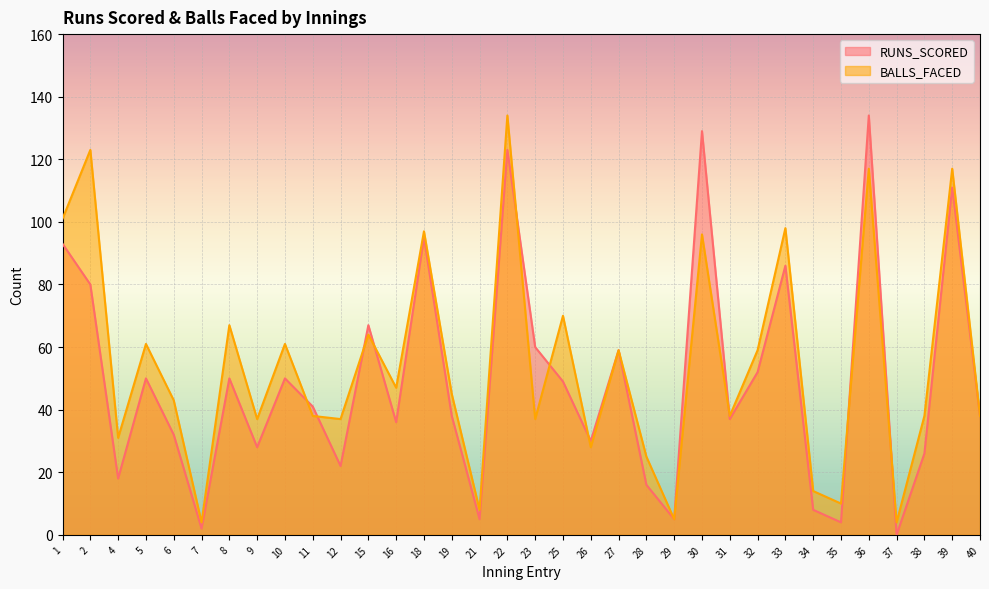

How many times do BALLS_FACED and RUNS_SCORED cross each other?

10